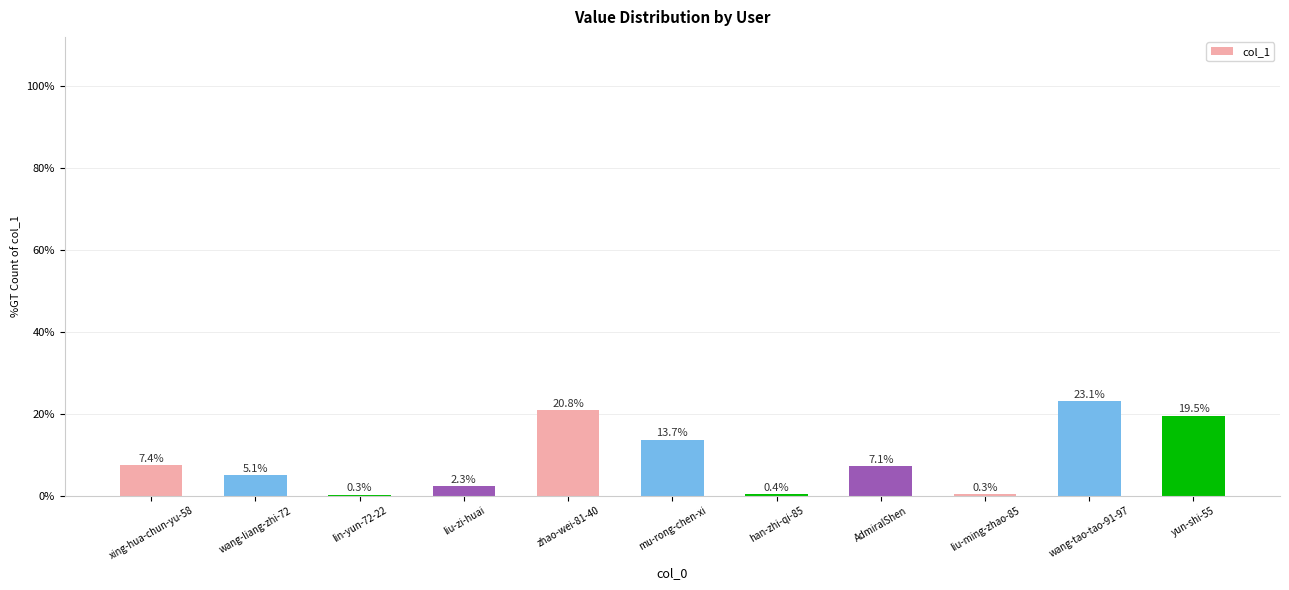

What is the label of the 7th bar from the right?

zhao-wei-81-40